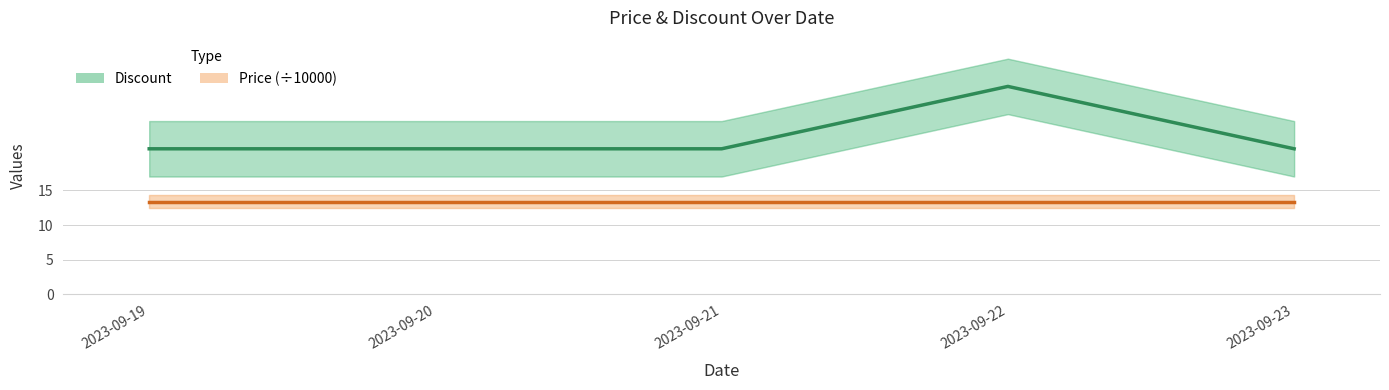

At how many categories does at least one series exceed 21?

1